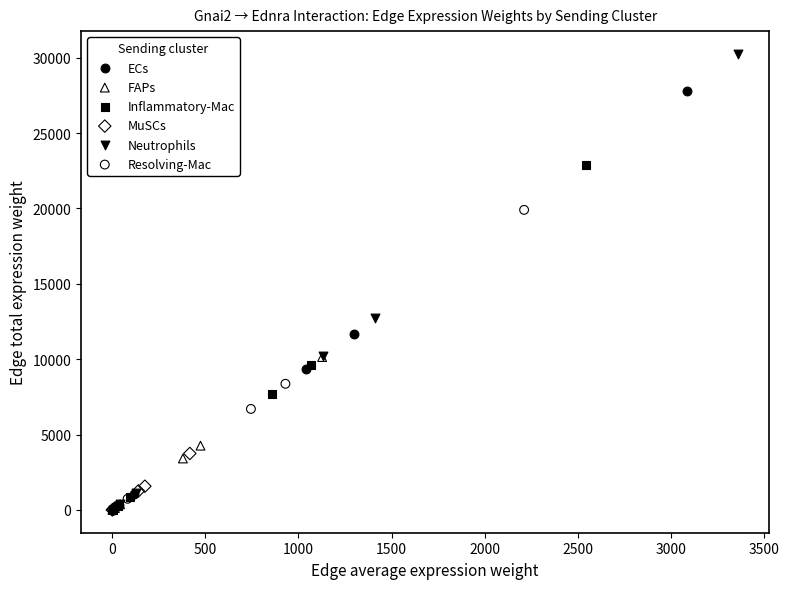

What are all the series names shown in the legend?

ECs, FAPs, Inflammatory-Mac, MuSCs, Neutrophils, Resolving-Mac